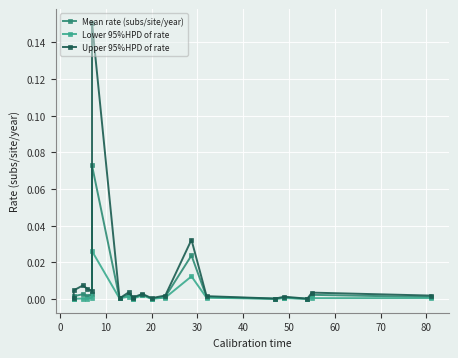

How many interior local peaks does the Upper 95%HPD of rate series have?

7